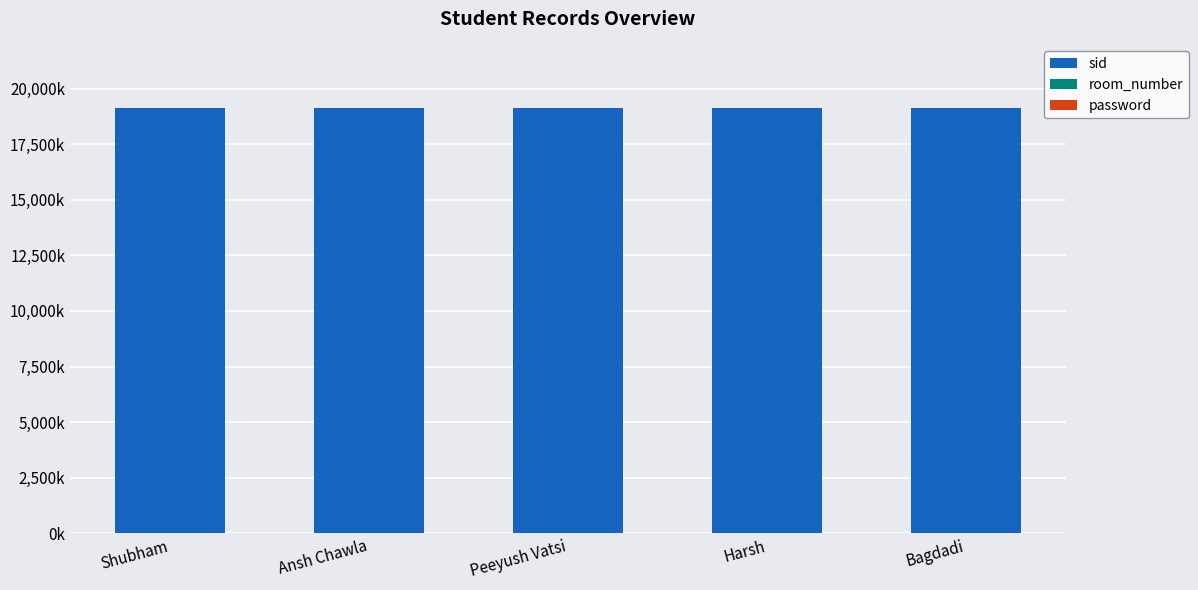

What value does the room_number series have at Bagdadi?

0.5